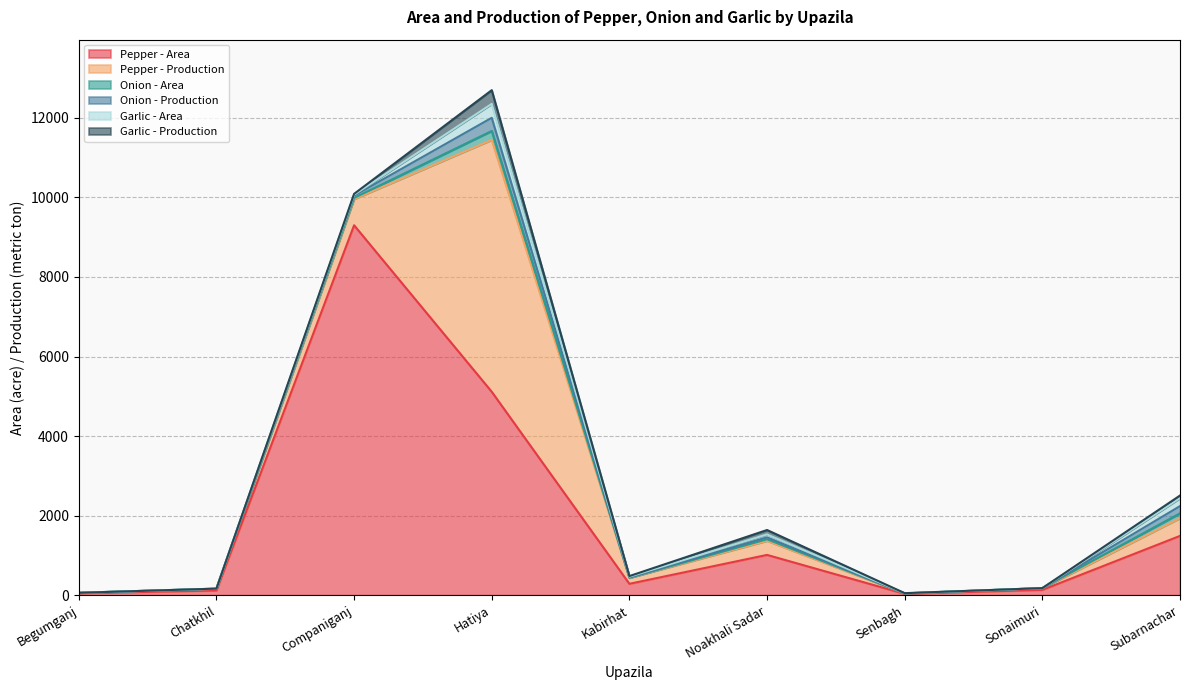

Where does the Onion - Production series first go above 10?

Companiganj